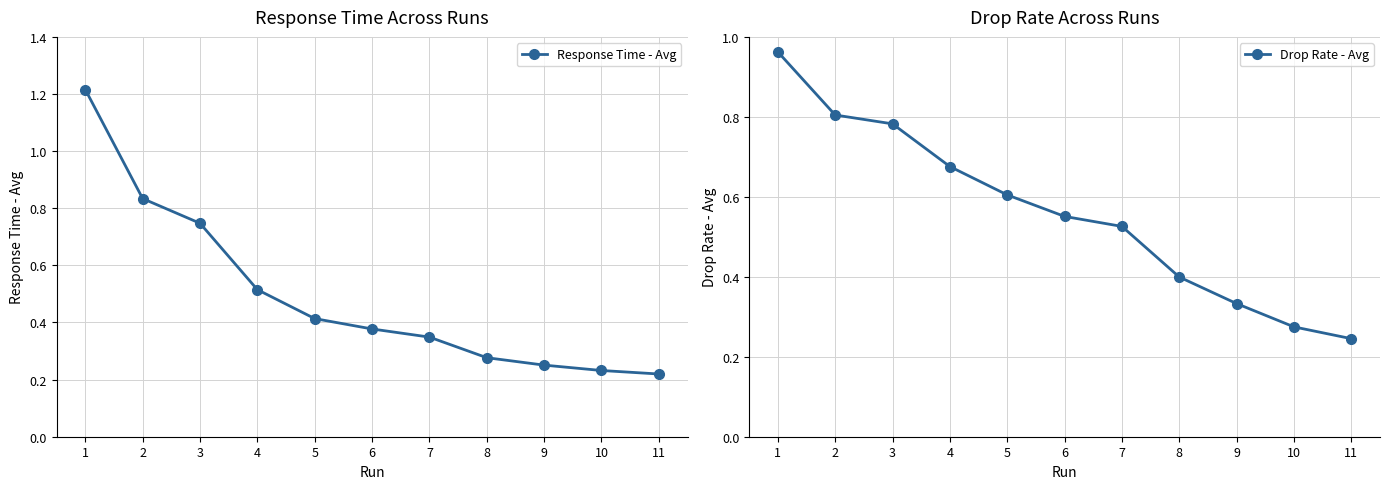

What is the sum of all Drop Rate - Avg values?

6.2